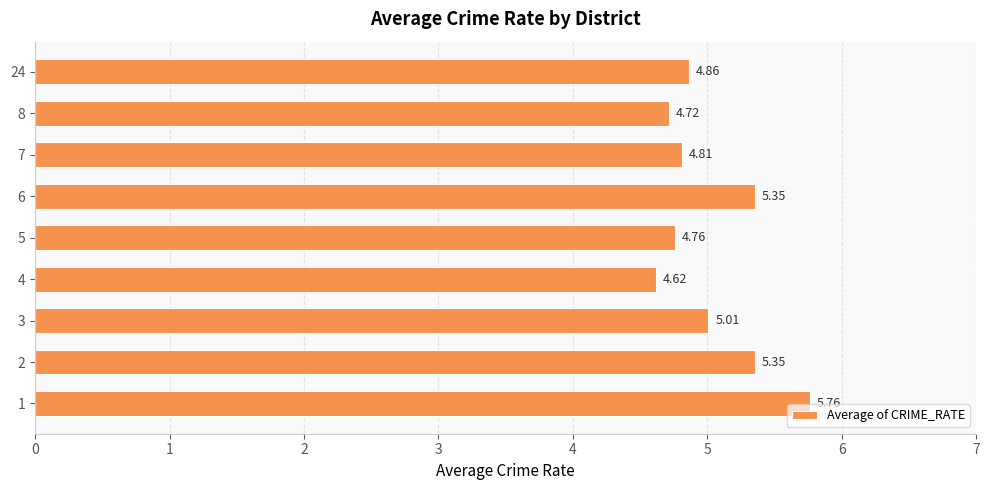

Approximately how many times larger is the value at 1 compared to 4?

1.2